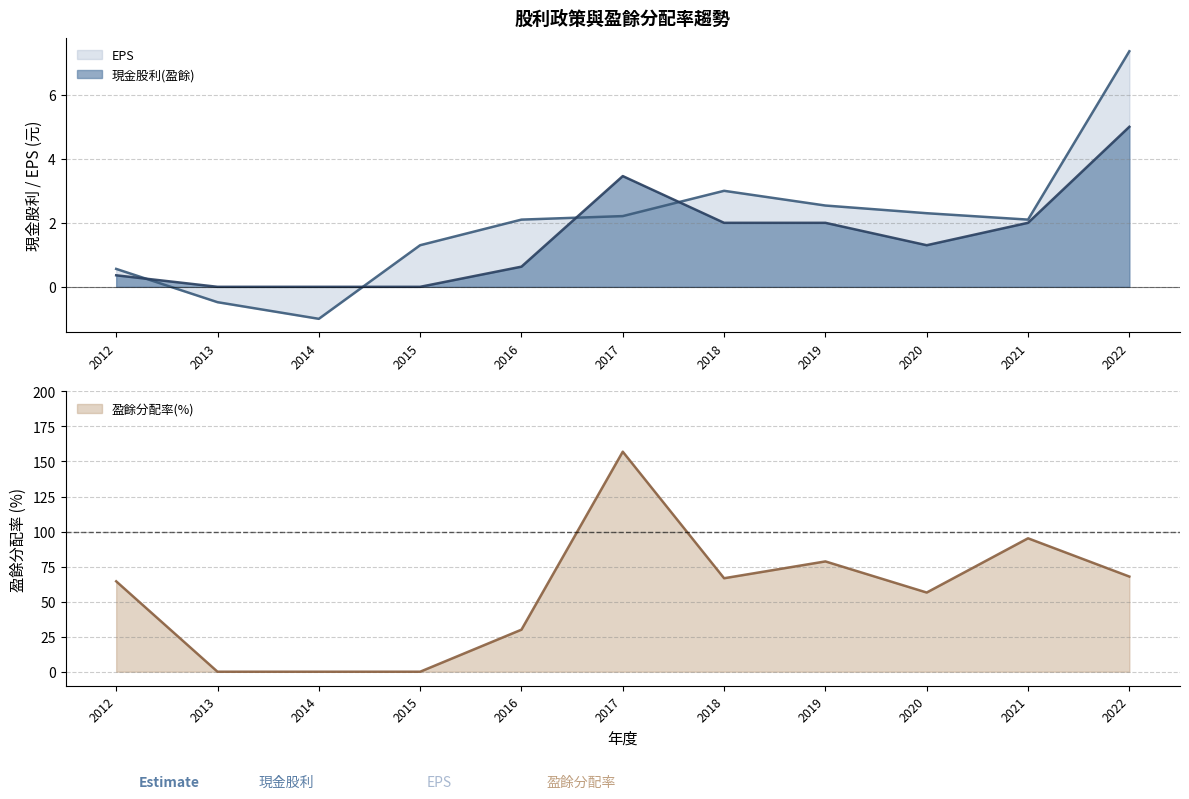

What is the value of the 盈餘分配率(%) point at the 8th from the left?

78.7